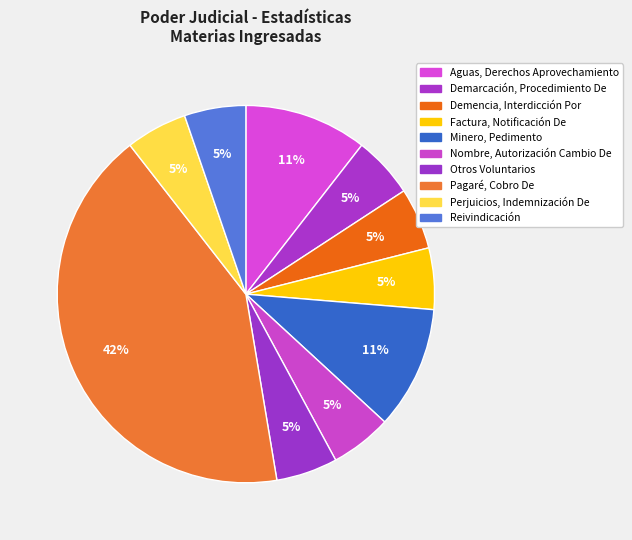

Count the number of slices in the pie.

10